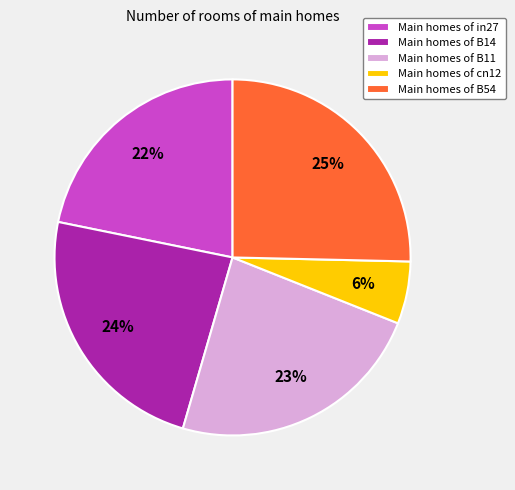

Combined, do Main homes of B11 and Main homes of B14 account for over 50%?

No